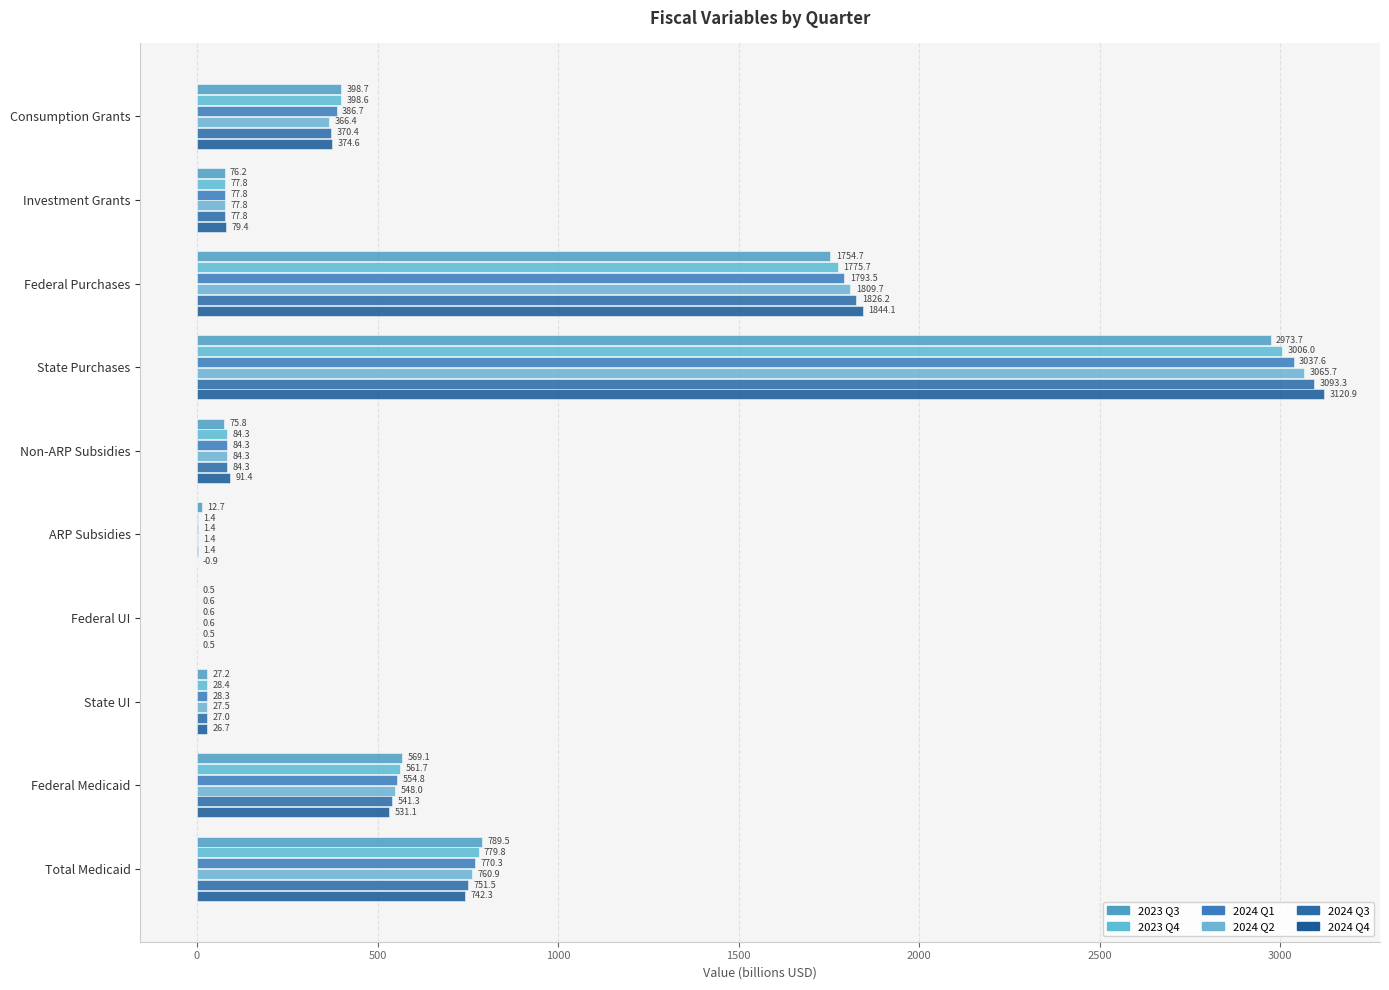

Count the number of data series in this chart.

6